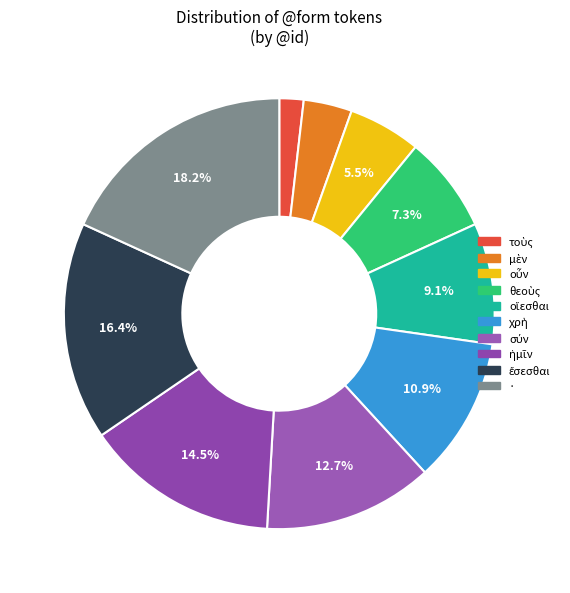

What percentage is the · slice, to the nearest percent?

18%